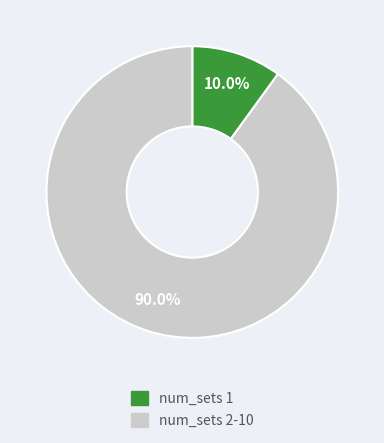

Count the number of slices in the pie.

2